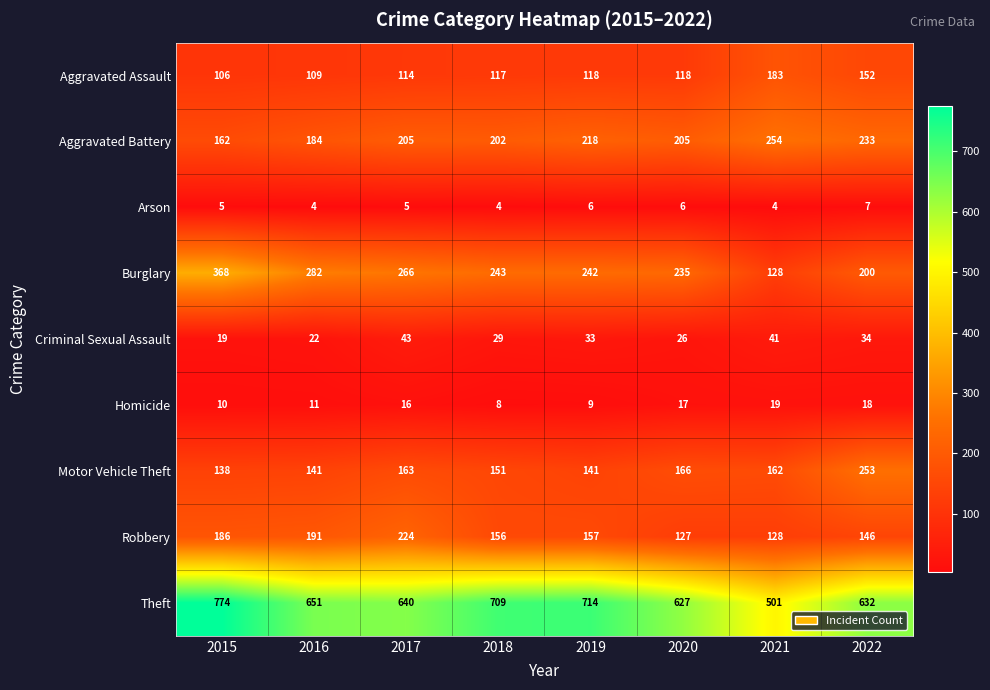

Which series has the largest range (max minus min)?

Theft